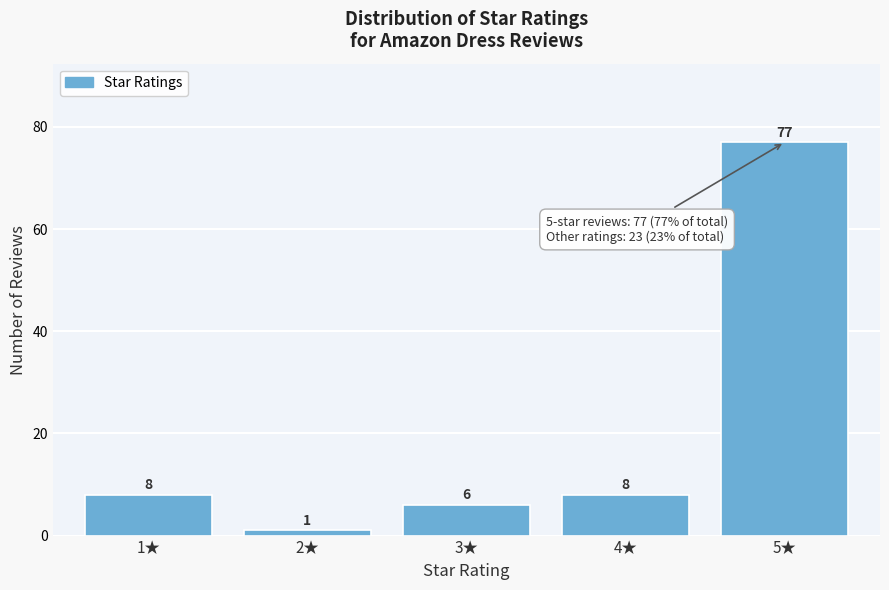

Reading left to right, list all the values displayed in this chart.

8	1	6	8	77